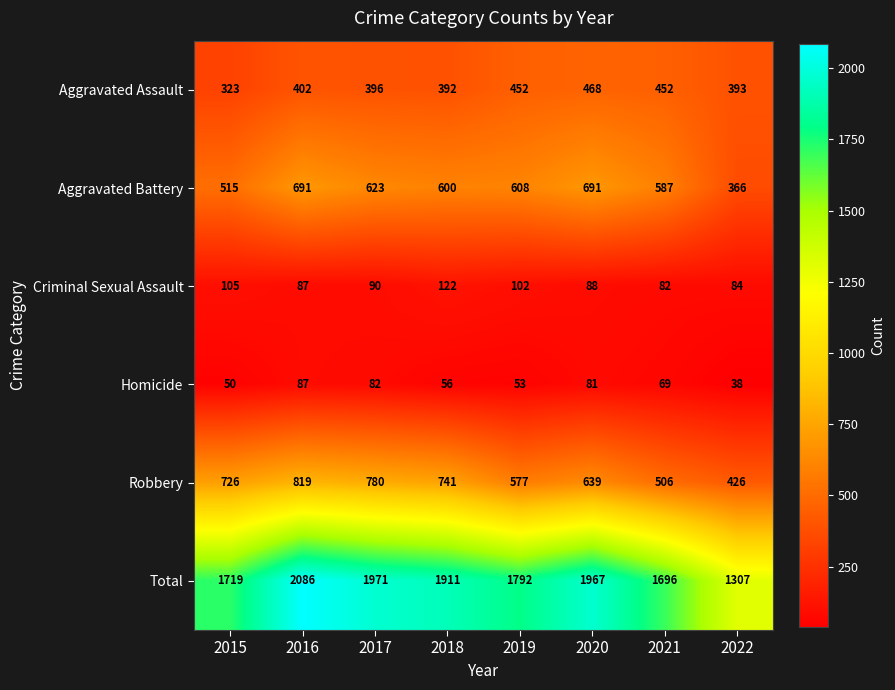

At which category is the sum across all series the highest?

2016